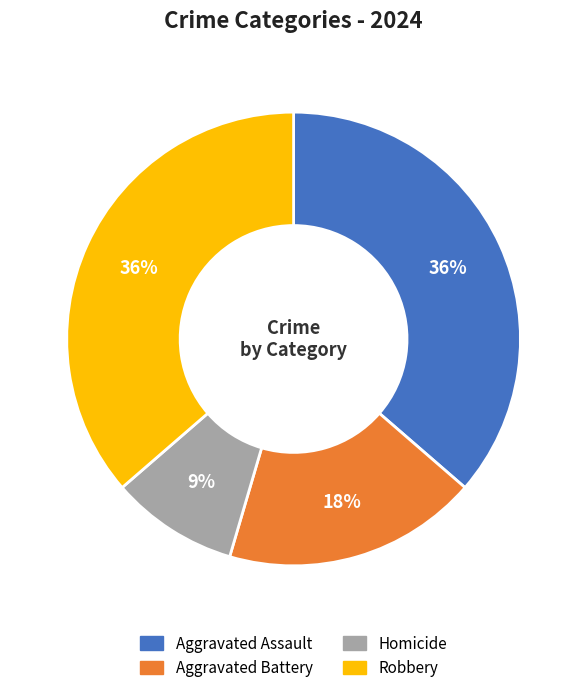

How many segments does this pie chart have?

4